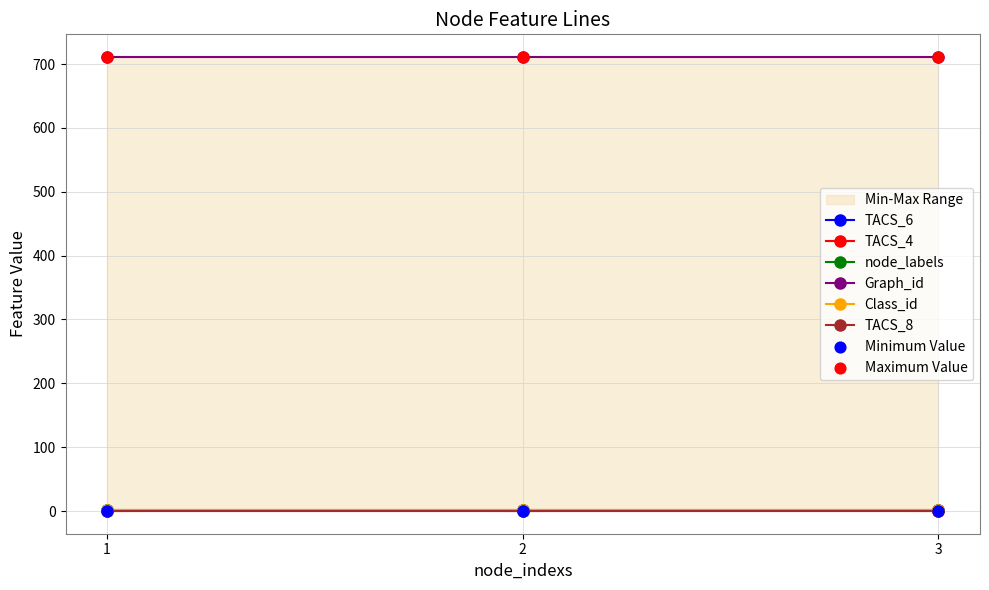

What is the total value across all series at 3?

714